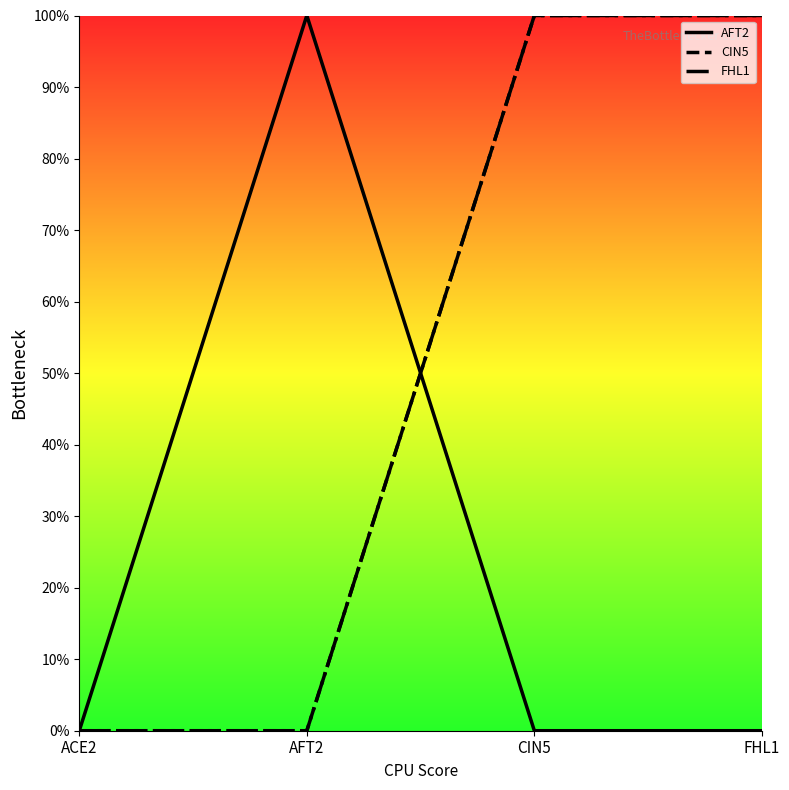

Is this an area chart (filled region under the line)?

No